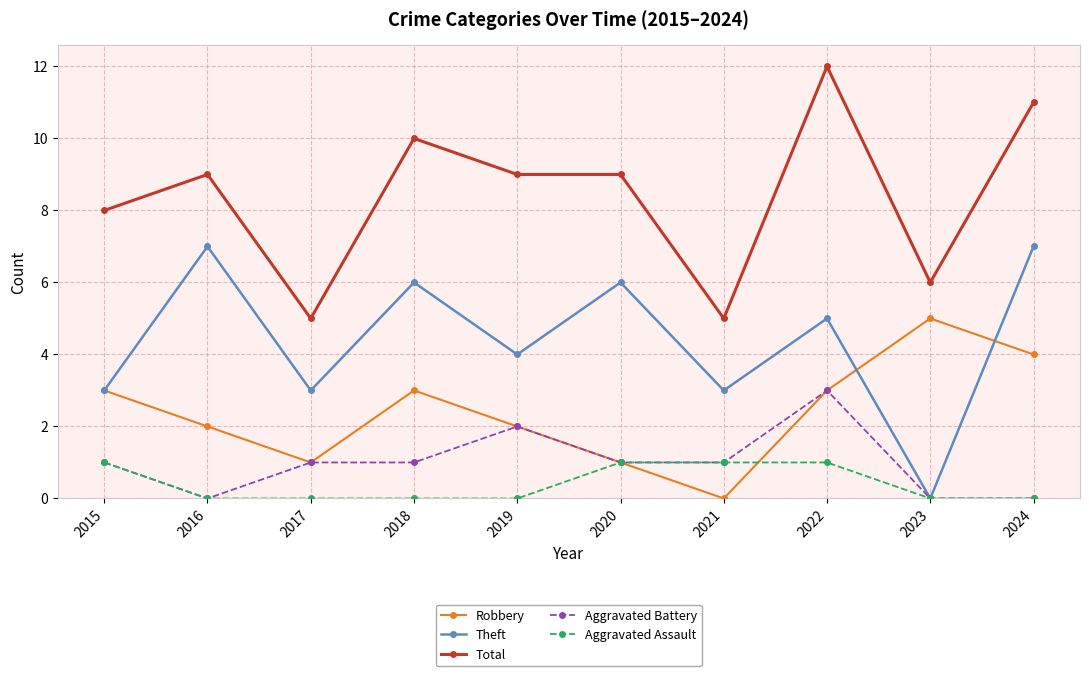

True or false: Total and Aggravated Assault intersect in this chart.

False